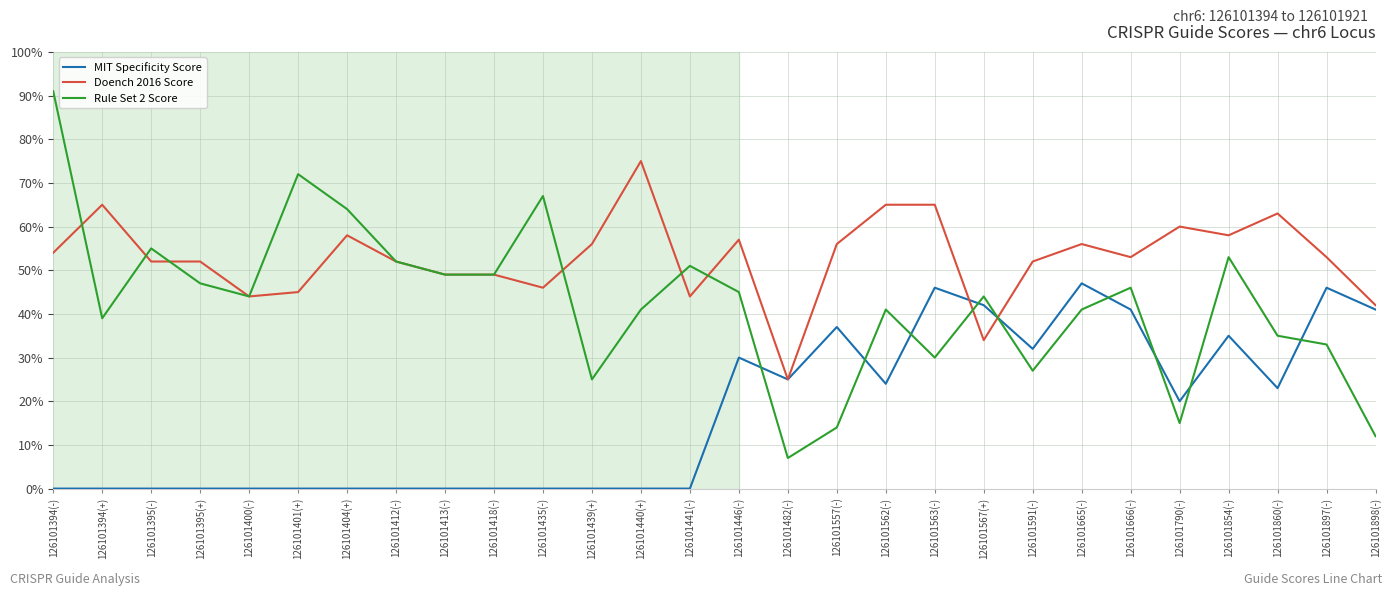

True or false: Rule Set 2 Score has a value of 22 at 126101854(-).

False